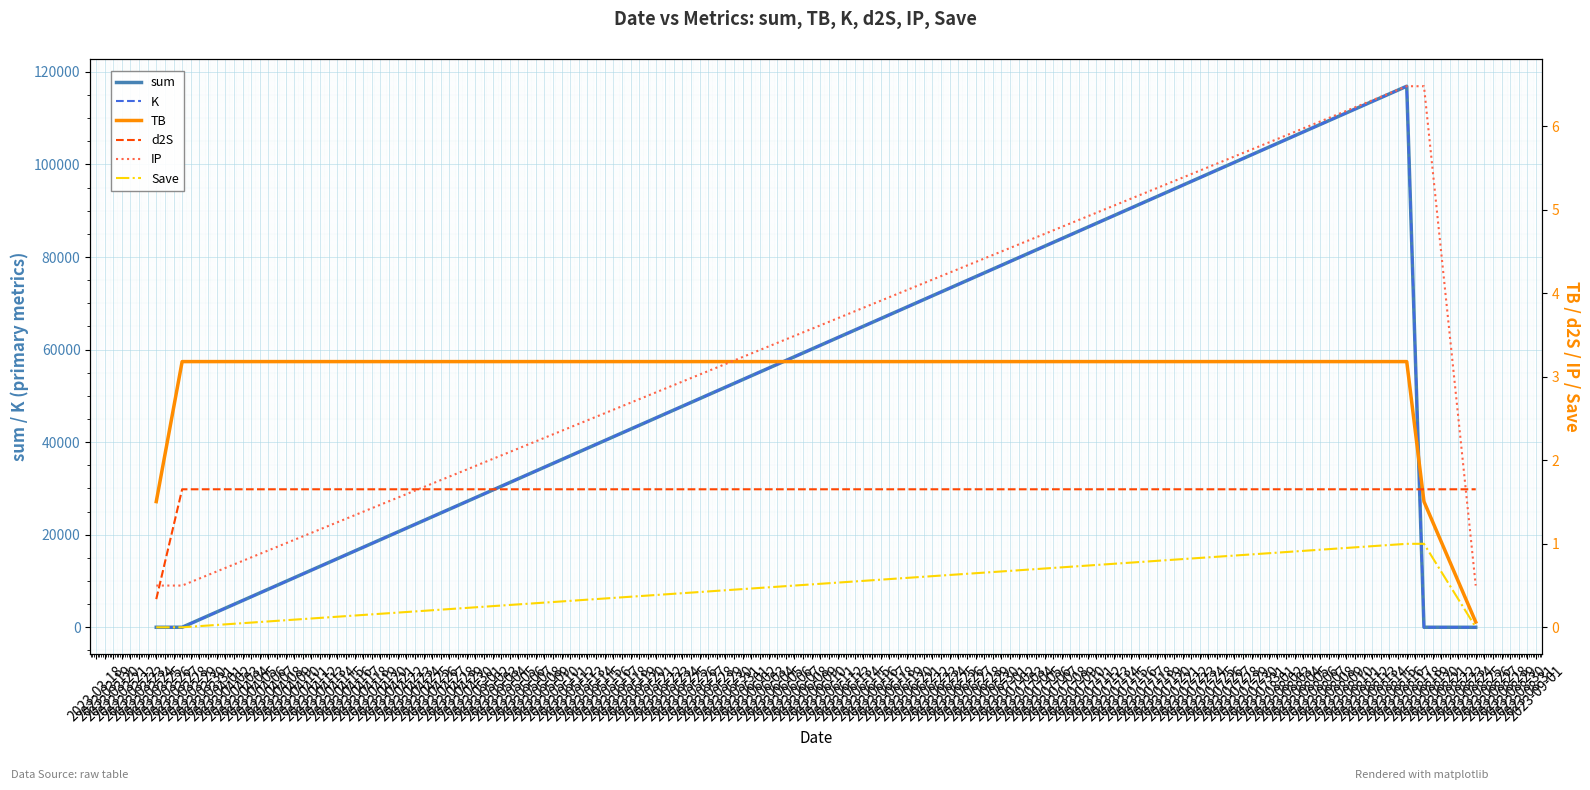

What is the value of the Save point at the 3rd from the left?

1.0